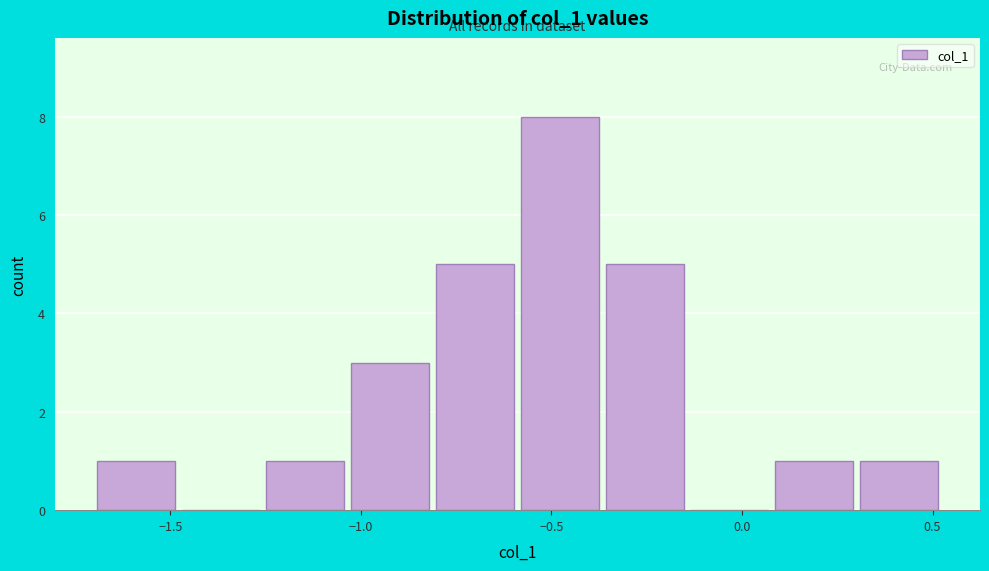

Reading left to right, list every bar in this chart as the range it spans on the x-axis followed by its height. Neither the bar edges nor the heights are printed on the chart, so give them approximately, as read against the axes.

-1.70 to -1.50: 1
-1.50 to -1.25: 0
-1.25 to -1.05: 1
-1.05 to -0.80: 3
-0.80 to -0.60: 5
-0.60 to -0.35: 8
-0.35 to -0.15: 5
-0.15 to 0.10: 0
0.10 to 0.30: 1
0.30 to 0.50: 1